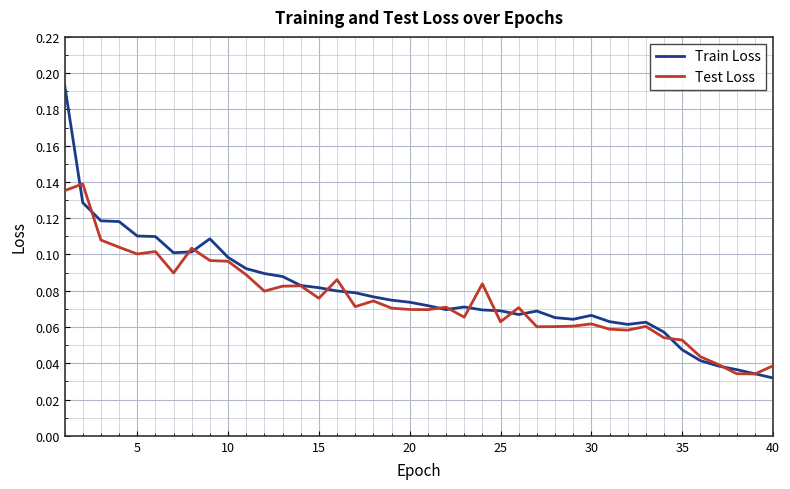

List the series in order of their peak value, lowest first.

Test Loss, Train Loss